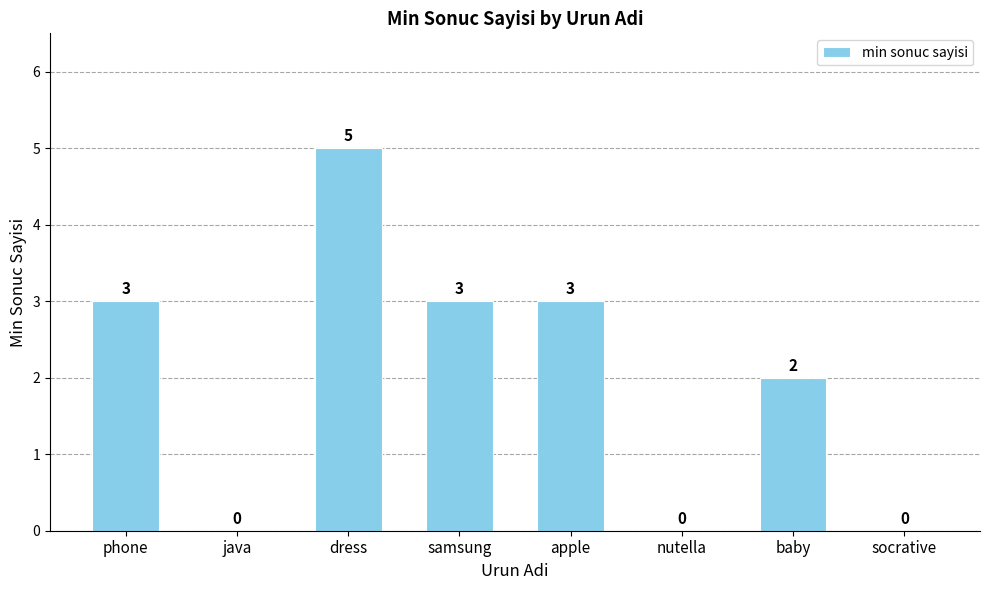

At which category does the chart reach its peak across all series?

dress